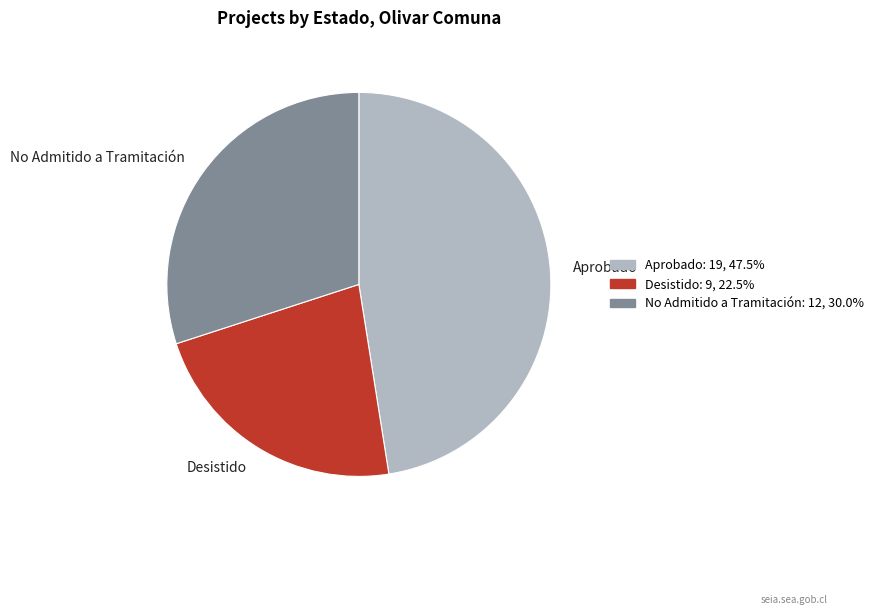

Is there any slice that represents more than half of the pie?

No